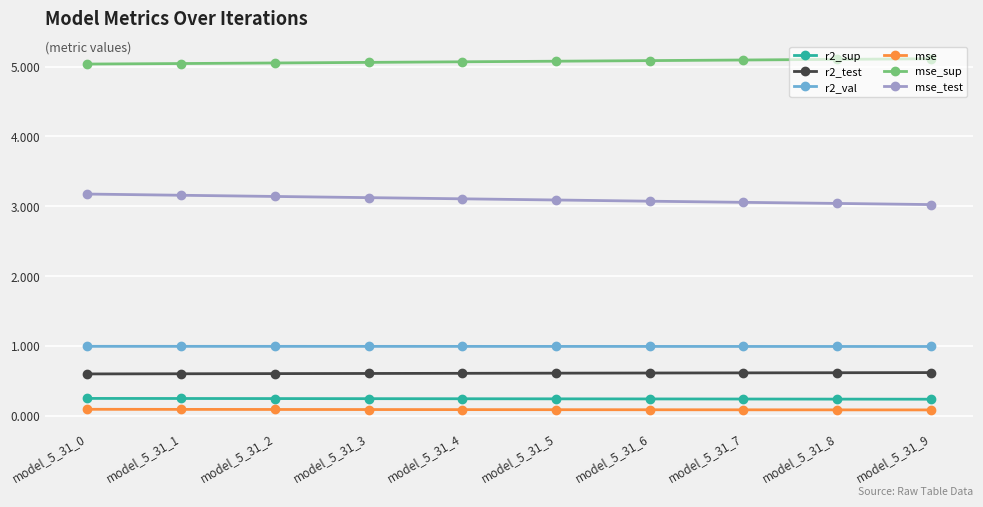

True or false: r2_val and r2_sup intersect in this chart.

False